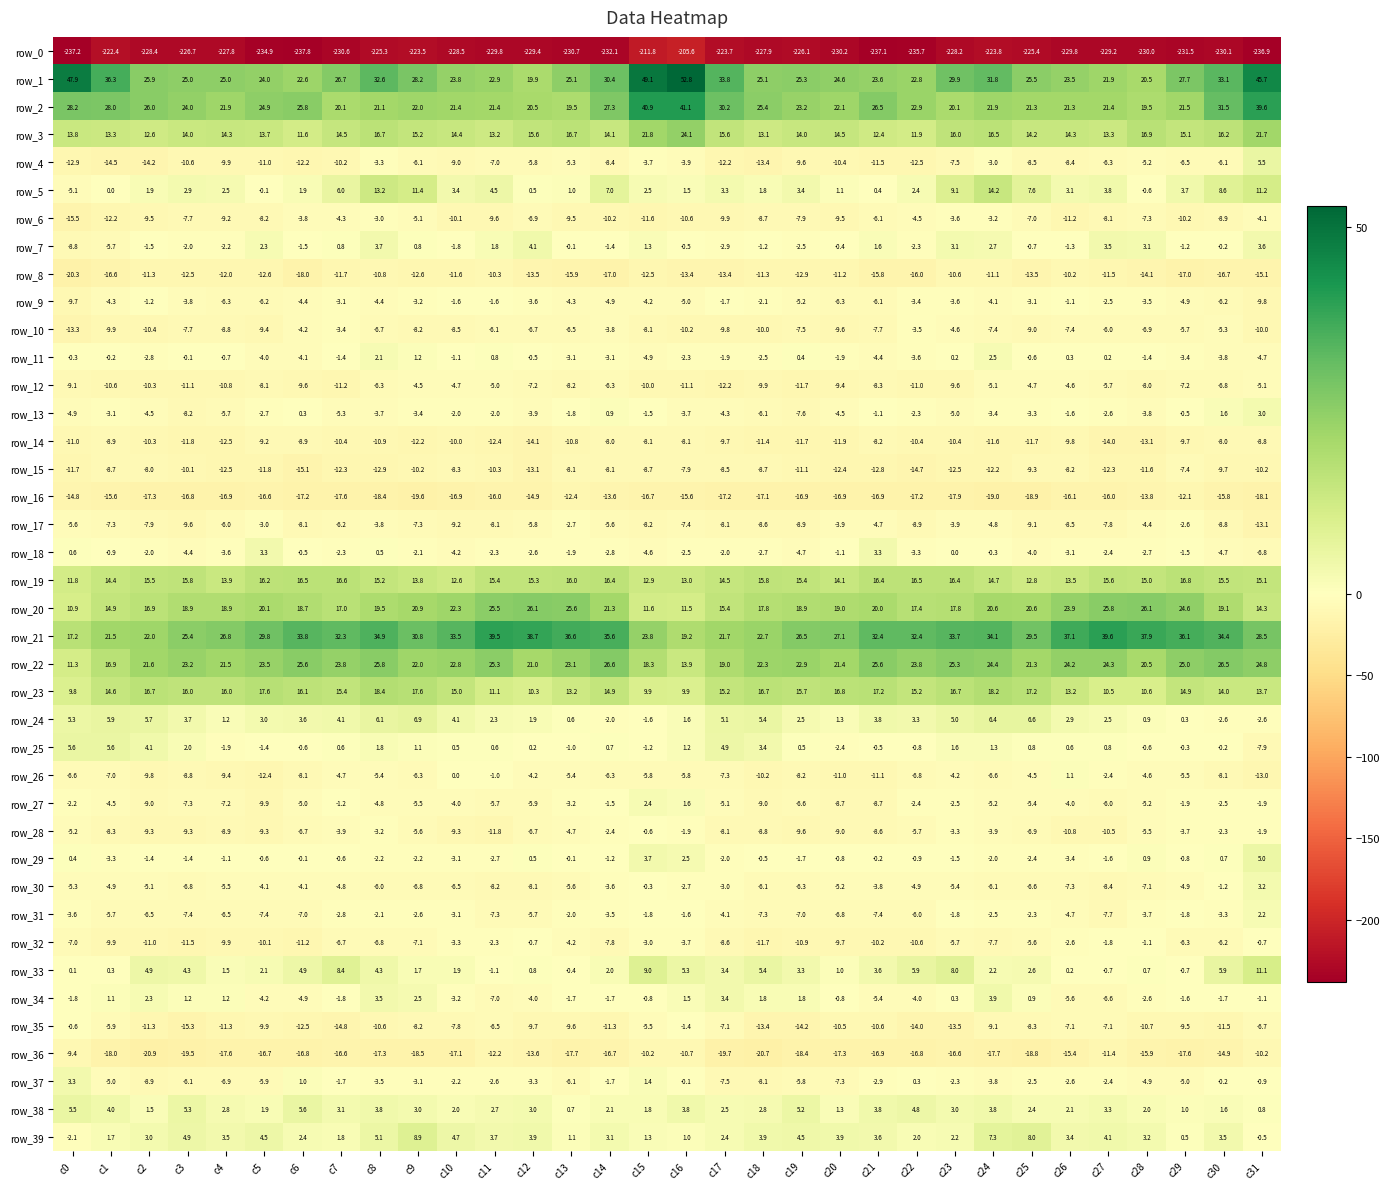

Reading left to right, what are all the values shown in this chart?

row_0: -237.2	-222.4	-228.4	-226.7	-227.8	-234.9	-237.8	-230.6	-225.3	-223.5	-228.5	-229.8	-229.4	-230.7	-232.1	-211.8	-205.6	-223.7	-227.9	-226.1	-230.2	-237.1	-235.7	-228.2	-223.8	-225.4	-229.8	-229.2	-230.0	-231.5	-230.1	-236.9
row_1: 47.9	36.3	25.9	25.0	25.0	24.0	22.6	26.7	32.6	28.2	23.8	22.9	19.9	25.1	30.4	49.1	52.8	33.8	25.1	25.3	24.6	23.6	22.8	29.9	31.8	25.5	23.5	21.9	20.5	27.7	33.1	45.7
row_2: 28.2	28.0	26.0	24.0	21.9	24.9	25.8	20.1	21.1	22.0	21.4	21.4	20.5	19.5	27.3	40.9	41.1	30.2	25.4	23.2	22.1	26.5	22.9	20.1	21.9	21.3	21.3	21.4	19.5	21.5	31.5	39.6
row_3: 13.8	13.3	12.6	14.0	14.3	13.7	11.6	14.5	16.7	15.2	14.4	13.2	15.6	16.7	14.1	21.8	24.1	15.6	13.1	14.0	14.5	12.4	11.9	16.0	16.5	14.2	14.3	13.3	16.9	15.1	16.2	21.7
row_4: -12.9	-14.5	-14.2	-10.6	-9.9	-11.0	-12.2	-10.2	-3.3	-6.1	-9.0	-7.0	-5.8	-5.3	-8.4	-3.7	-3.9	-12.2	-13.4	-9.6	-10.4	-11.5	-12.5	-7.5	-3.0	-8.5	-8.4	-6.3	-5.2	-6.5	-6.1	5.5
row_5: -5.1	0.0	1.9	2.9	2.5	-0.1	1.9	6.0	13.2	11.4	3.4	4.5	0.5	1.0	7.0	2.5	1.5	3.3	1.8	3.4	1.1	0.4	2.4	9.1	14.2	7.6	3.1	3.8	-0.6	3.7	8.6	11.2
row_6: -15.5	-12.2	-9.5	-7.7	-9.2	-8.2	-3.8	-4.3	-3.0	-5.1	-10.1	-9.6	-6.9	-9.5	-10.2	-11.6	-10.6	-9.9	-8.7	-7.9	-9.5	-6.1	-4.5	-3.6	-3.2	-7.0	-11.2	-8.1	-7.3	-10.2	-8.9	-4.1
row_7: -8.8	-5.7	-1.5	-2.0	-2.2	2.3	-1.5	0.8	3.7	0.8	-1.8	1.8	4.1	-0.1	-1.4	1.3	-0.5	-2.9	-1.2	-2.5	-0.4	1.6	-2.3	3.1	2.7	-0.7	-1.3	3.5	3.1	-1.2	-0.2	3.6
row_8: -20.3	-16.6	-11.3	-12.5	-12.0	-12.6	-18.0	-11.7	-10.8	-12.6	-11.6	-10.3	-13.5	-15.9	-17.0	-12.5	-13.4	-13.4	-11.3	-12.9	-11.2	-15.8	-16.0	-10.6	-11.1	-13.5	-10.2	-11.5	-14.1	-17.0	-16.7	-15.1
row_9: -9.7	-4.3	-1.2	-3.8	-6.3	-6.2	-4.4	-3.1	-4.4	-3.2	-1.6	-1.6	-3.6	-4.3	-4.9	-4.2	-5.0	-1.7	-2.1	-5.2	-6.3	-6.1	-3.4	-3.6	-4.1	-3.1	-1.1	-2.5	-3.5	-4.9	-6.2	-9.8
row_10: -13.3	-9.9	-10.4	-7.7	-8.8	-9.4	-4.2	-3.4	-6.7	-8.2	-8.5	-6.1	-6.7	-6.5	-3.8	-8.1	-10.2	-9.8	-10.0	-7.5	-9.6	-7.7	-3.5	-4.6	-7.4	-9.0	-7.4	-6.0	-6.9	-5.7	-5.3	-10.0
row_11: -0.3	-0.2	-2.8	-0.1	-0.7	-4.0	-4.1	-1.4	2.1	1.2	-1.1	0.8	-0.5	-3.1	-3.1	-4.9	-2.3	-1.9	-2.5	0.4	-1.9	-4.4	-3.6	0.2	2.5	-0.6	0.3	0.2	-1.4	-3.4	-3.8	-4.7
row_12: -9.1	-10.6	-10.3	-11.1	-10.8	-8.1	-9.6	-11.2	-6.3	-4.5	-4.7	-5.0	-7.2	-8.2	-6.3	-10.0	-11.1	-12.2	-9.9	-11.7	-9.4	-8.3	-11.0	-9.6	-5.1	-4.7	-4.6	-5.7	-8.0	-7.2	-6.8	-5.1
row_13: -4.9	-3.1	-4.5	-8.2	-5.7	-2.7	0.3	-5.3	-3.7	-3.4	-2.0	-2.0	-3.9	-1.8	0.9	-1.5	-3.7	-4.3	-6.1	-7.6	-4.5	-1.1	-2.3	-5.0	-3.4	-3.3	-1.6	-2.6	-3.8	-0.5	1.6	3.0
row_14: -11.0	-8.9	-10.3	-11.8	-12.5	-9.2	-8.9	-10.4	-10.9	-12.2	-10.0	-12.4	-14.1	-10.8	-8.0	-8.1	-8.1	-9.7	-11.4	-11.7	-11.9	-8.2	-10.4	-10.4	-11.6	-11.7	-9.8	-14.0	-13.1	-9.7	-8.0	-8.8
row_15: -11.7	-8.7	-8.0	-10.1	-12.5	-11.8	-15.1	-12.3	-12.9	-10.2	-8.3	-10.3	-13.1	-8.1	-8.1	-8.7	-7.9	-8.5	-8.7	-11.1	-12.4	-12.8	-14.7	-12.5	-12.2	-9.3	-8.2	-12.3	-11.6	-7.4	-9.7	-10.2
row_16: -14.8	-15.6	-17.3	-16.8	-16.9	-16.6	-17.2	-17.6	-18.4	-19.6	-16.9	-16.0	-14.9	-12.4	-13.6	-16.7	-15.6	-17.2	-17.1	-16.9	-16.9	-16.9	-17.2	-17.9	-19.0	-18.9	-16.1	-16.0	-13.8	-12.1	-15.8	-18.1
row_17: -5.6	-7.3	-7.9	-9.6	-6.0	-3.0	-8.1	-6.2	-3.8	-7.3	-9.2	-8.1	-5.8	-2.7	-5.6	-8.2	-7.4	-8.1	-8.6	-8.9	-3.9	-4.7	-8.9	-3.9	-4.8	-9.1	-8.5	-7.8	-4.4	-2.6	-8.8	-13.1
row_18: 0.6	-0.9	-2.0	-4.4	-3.6	3.3	-0.5	-2.3	0.5	-2.1	-4.2	-2.3	-2.6	-1.9	-2.8	-4.6	-2.5	-2.0	-2.7	-4.7	-1.1	3.3	-3.3	0.0	-0.3	-4.0	-3.1	-2.4	-2.7	-1.5	-4.7	-6.8
row_19: 11.8	14.4	15.5	15.8	13.9	16.2	16.5	16.6	15.2	13.8	12.6	15.4	15.3	16.0	16.4	12.9	13.0	14.5	15.8	15.4	14.1	16.4	16.5	16.4	14.7	12.8	13.5	15.6	15.0	16.8	15.5	15.1
row_20: 10.9	14.9	16.9	18.9	18.9	20.1	18.7	17.0	19.5	20.9	22.3	25.5	26.1	25.6	21.3	11.6	11.5	15.4	17.8	18.9	19.0	20.0	17.4	17.8	20.6	20.6	23.9	25.8	26.1	24.6	19.1	14.3
row_21: 17.2	21.5	22.0	25.4	26.8	29.8	33.8	32.3	34.9	30.8	33.5	39.5	38.7	36.6	35.6	23.8	19.2	21.7	22.7	26.5	27.1	32.4	32.4	33.7	34.1	29.5	37.1	39.6	37.9	36.1	34.4	28.5
row_22: 11.3	16.9	21.6	23.2	21.5	23.5	25.6	23.8	25.8	22.0	22.8	25.3	21.0	23.1	26.6	18.3	13.9	19.0	22.3	22.9	21.4	25.6	23.8	25.3	24.4	21.3	24.2	24.3	20.5	25.0	26.5	24.8
row_23: 9.8	14.6	16.7	16.0	16.0	17.6	16.1	15.4	18.4	17.6	15.0	11.1	10.3	13.2	14.9	9.9	9.9	15.2	16.7	15.7	16.8	17.2	15.2	16.7	18.2	17.2	13.2	10.5	10.6	14.9	14.0	13.7
row_24: 5.3	5.9	5.7	3.7	1.2	3.0	3.6	4.1	6.1	6.9	4.1	2.3	1.9	0.6	-2.0	-1.6	1.6	5.1	5.4	2.5	1.3	3.8	3.3	5.0	6.4	6.6	2.9	2.5	0.9	0.3	-2.6	-2.6
row_25: 5.6	5.6	4.1	2.0	-1.9	-1.4	-0.6	0.6	1.8	1.1	0.5	0.6	0.2	-1.0	0.7	-1.2	1.2	4.9	3.4	0.5	-2.4	-0.5	-0.8	1.6	1.3	0.8	0.6	0.8	-0.6	-0.3	-0.2	-7.9
row_26: -6.6	-7.0	-9.8	-8.8	-9.4	-12.4	-8.1	-4.7	-5.4	-6.3	0.0	-1.0	-4.2	-5.4	-6.3	-5.8	-5.8	-7.3	-10.2	-8.2	-11.0	-11.1	-6.8	-4.2	-6.6	-4.5	1.1	-2.4	-4.6	-5.5	-8.1	-13.0
row_27: -2.2	-4.5	-9.0	-7.3	-7.2	-9.9	-5.0	-1.2	-4.8	-5.5	-4.0	-5.7	-5.9	-3.2	-1.5	2.4	1.6	-5.1	-9.0	-6.6	-8.7	-8.7	-2.4	-2.5	-5.2	-5.4	-4.0	-6.0	-5.2	-1.9	-2.5	-1.9
row_28: -5.2	-8.3	-9.3	-9.3	-8.9	-9.3	-6.7	-3.9	-3.2	-5.6	-9.3	-11.8	-6.7	-4.7	-2.4	-0.6	-1.9	-8.1	-8.8	-9.6	-9.0	-8.6	-5.7	-3.3	-3.9	-6.9	-10.8	-10.5	-5.5	-3.7	-2.3	-1.9
row_29: 0.4	-3.3	-1.4	-1.4	-1.1	-0.6	-0.1	-0.6	-2.2	-2.2	-3.1	-2.7	0.5	-0.1	-1.2	3.7	2.5	-2.0	-0.5	-1.7	-0.8	-0.2	-0.9	-1.5	-2.0	-2.4	-3.4	-1.6	0.9	-0.8	0.7	5.0
row_30: -5.3	-4.9	-5.1	-6.8	-5.5	-4.1	-4.1	-4.8	-6.0	-6.8	-6.5	-8.2	-8.1	-5.6	-3.6	-0.3	-2.7	-3.0	-6.1	-6.3	-5.2	-3.8	-4.9	-5.4	-6.1	-6.6	-7.3	-8.4	-7.1	-4.9	-1.2	3.2
row_31: -3.6	-5.7	-6.5	-7.4	-6.5	-7.4	-7.0	-2.8	-2.1	-2.6	-3.1	-7.3	-5.7	-2.0	-3.5	-1.8	-1.6	-4.1	-7.3	-7.0	-6.8	-7.4	-6.0	-1.8	-2.5	-2.3	-4.7	-7.7	-3.7	-1.8	-3.3	2.2
row_32: -7.0	-9.9	-11.0	-11.5	-9.9	-10.1	-11.2	-6.7	-6.8	-7.1	-3.3	-2.3	-0.7	-4.2	-7.8	-3.0	-3.7	-8.6	-11.7	-10.9	-9.7	-10.2	-10.6	-5.7	-7.7	-5.6	-2.6	-1.8	-1.1	-6.3	-6.2	-0.7
row_33: 0.1	0.3	4.9	4.3	1.5	2.1	4.9	8.4	4.3	1.7	1.9	-1.1	0.8	-0.4	2.0	9.0	5.3	3.4	5.4	3.3	1.0	3.6	5.9	8.0	2.2	2.6	0.2	-0.7	0.7	-0.7	5.9	11.1
row_34: -1.8	1.1	2.3	1.2	1.2	-4.2	-4.9	-1.8	3.5	2.5	-3.2	-7.0	-4.0	-1.7	-1.7	-0.8	1.5	3.4	1.8	1.8	-0.8	-5.4	-4.0	0.3	3.9	0.9	-5.6	-6.6	-2.6	-1.6	-1.7	-1.1
row_35: -0.6	-5.9	-11.3	-15.3	-11.3	-9.9	-12.5	-14.8	-10.6	-8.2	-7.8	-6.5	-9.7	-9.6	-11.3	-5.5	-1.4	-7.1	-13.4	-14.2	-10.5	-10.6	-14.0	-13.5	-9.1	-8.3	-7.1	-7.1	-10.7	-9.5	-11.5	-6.7
row_36: -9.4	-18.0	-20.9	-19.5	-17.6	-16.7	-16.8	-16.6	-17.3	-18.5	-17.1	-12.2	-13.6	-17.7	-16.7	-10.2	-10.7	-19.7	-20.7	-18.4	-17.3	-16.9	-16.8	-16.6	-17.7	-18.8	-15.4	-11.4	-15.9	-17.6	-14.9	-10.2
row_37: 3.3	-5.0	-8.9	-6.1	-6.9	-5.9	1.0	-1.7	-3.5	-3.1	-2.2	-2.6	-3.3	-6.1	-1.7	1.4	-0.1	-7.5	-8.1	-5.8	-7.3	-2.9	0.3	-2.3	-3.8	-2.5	-2.6	-2.4	-4.9	-5.0	-0.2	-0.9
row_38: 5.5	4.0	1.5	5.3	2.8	1.9	5.6	3.1	3.8	3.0	2.0	2.7	3.0	0.7	2.1	1.8	3.8	2.5	2.8	5.2	1.3	3.8	4.8	3.0	3.8	2.4	2.1	3.3	2.0	1.0	1.6	0.8
row_39: -2.1	1.7	3.0	4.9	3.5	4.5	2.4	1.8	5.1	8.9	4.7	3.7	3.9	1.1	3.1	1.3	1.0	2.4	3.9	4.5	3.9	3.6	2.0	2.2	7.3	8.0	3.4	4.1	3.2	0.5	3.5	-0.5